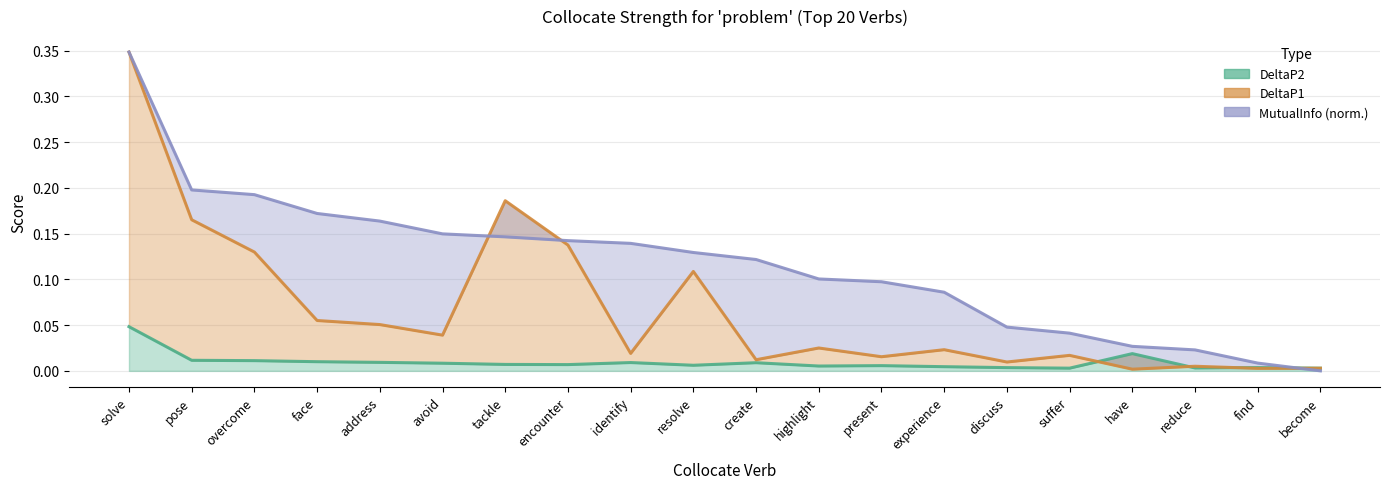

What is the value of the DeltaP1 point at the 5th from the left?

0.1